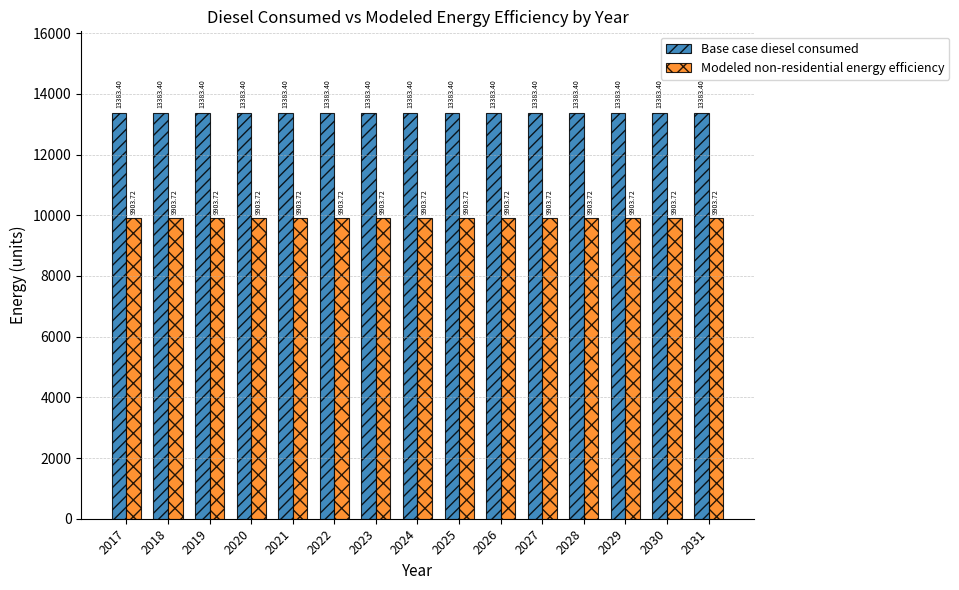

What is the average value of the Modeled non-residential energy efficiency series?

9903.7